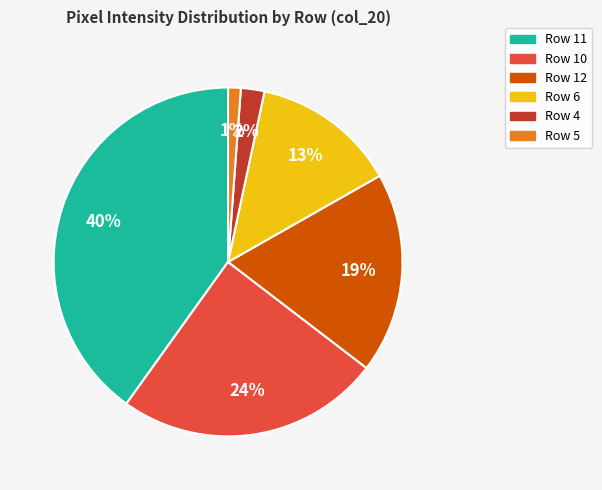

Is there any slice that represents more than half of the pie?

No